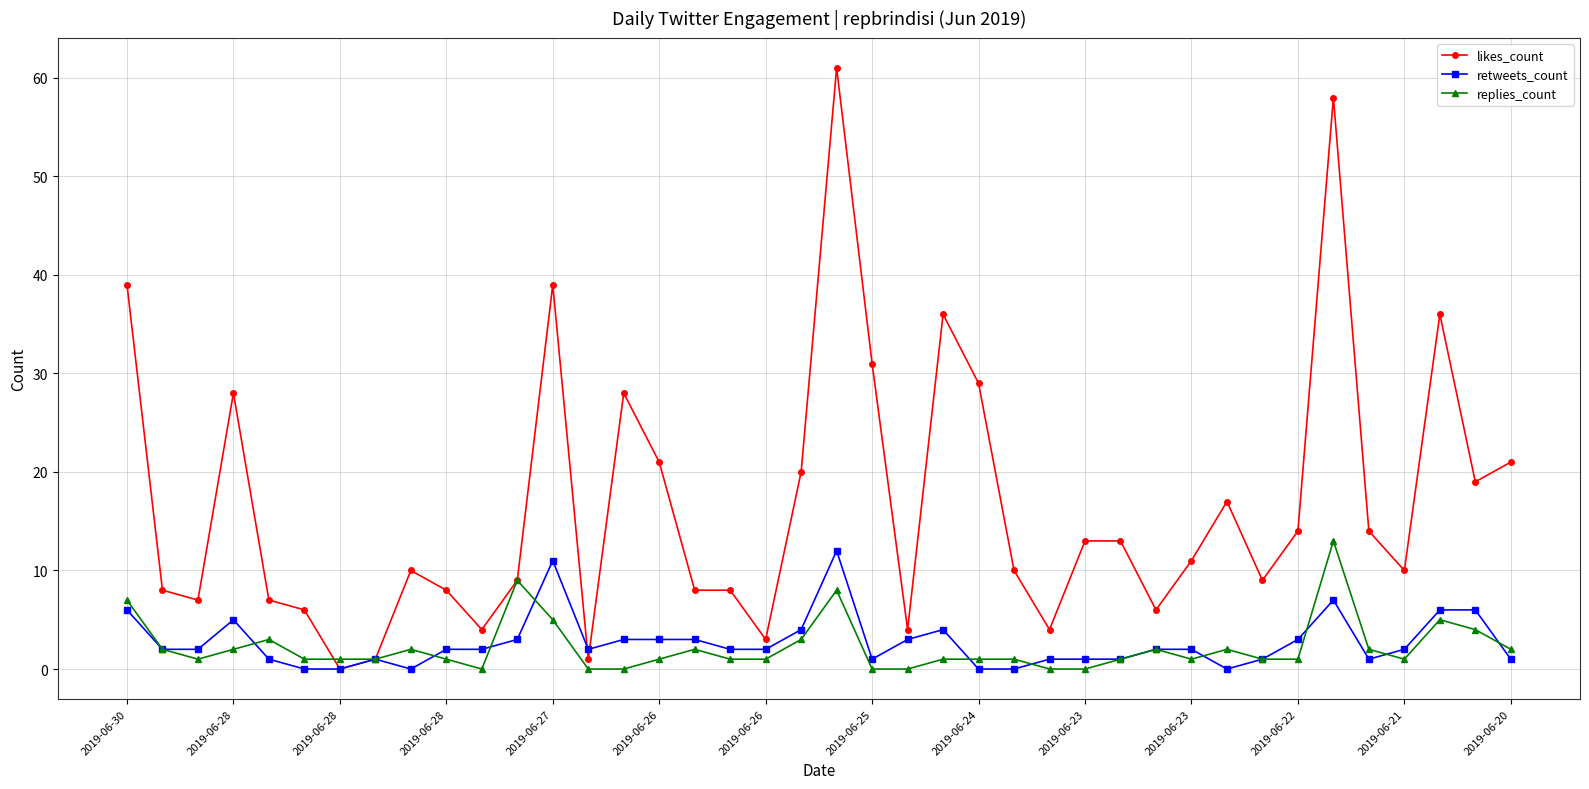

Reading left to right, list all the values displayed in this chart.

likes_count: 39	8	7	28	7	6	0	1	10	8	4	9	39	1	28	21	8	8	3	20	61	31	4	36	29	10	4	13	13	6	11	17	9	14	58	14	10	36	19	21
retweets_count: 6	2	2	5	1	0	0	1	0	2	2	3	11	2	3	3	3	2	2	4	12	1	3	4	0	0	1	1	1	2	2	0	1	3	7	1	2	6	6	1
replies_count: 7	2	1	2	3	1	1	1	2	1	0	9	5	0	0	1	2	1	1	3	8	0	0	1	1	1	0	0	1	2	1	2	1	1	13	2	1	5	4	2